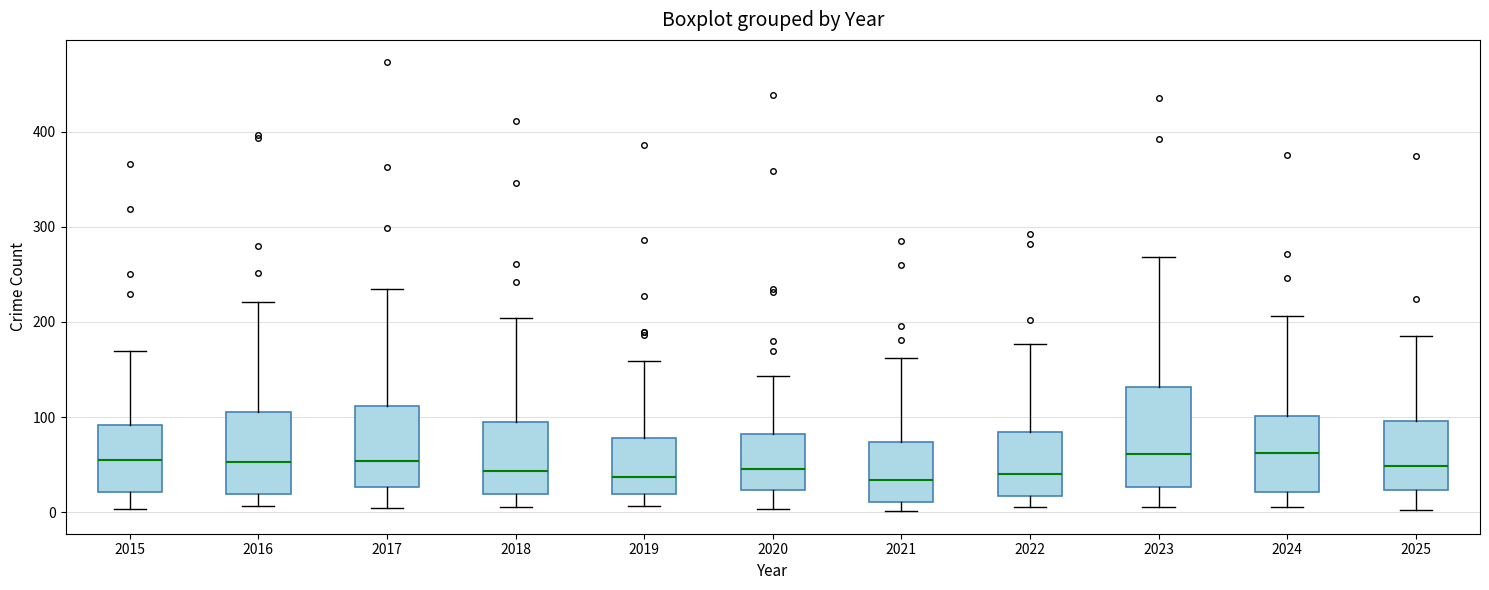

Which box is the tallest, from its lower edge to its upper edge?

2023